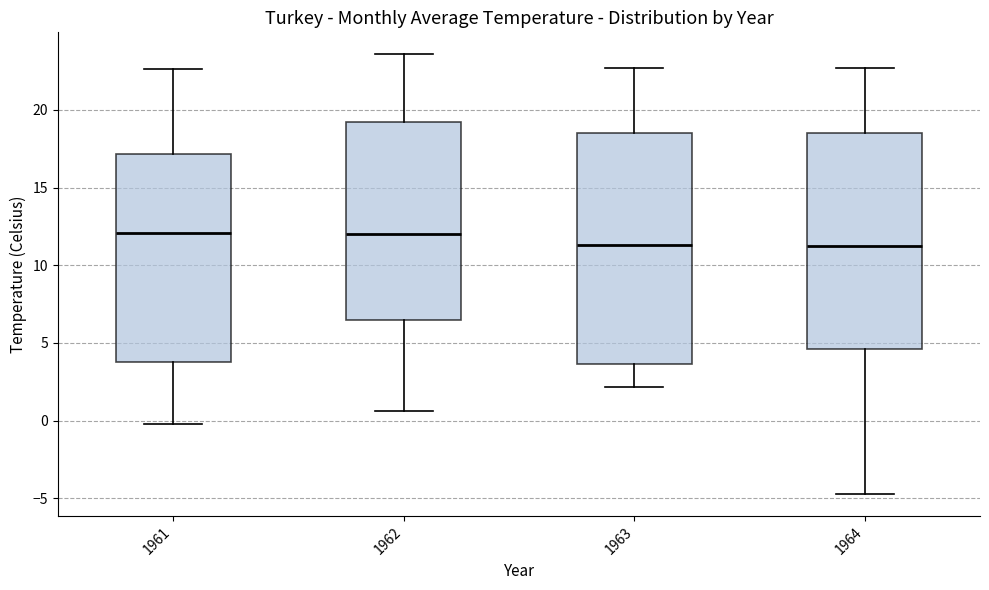

Reading left to right, transcribe this box plot: for each box, give where its median line is, the range the box spans, and where its two whiskers end, as read against the y-axis. The values are not printed on the chart, so give them approximately, as read against the axis.

1961: median 12.0, box 4.0 to 17.0, whiskers 0.0 to 22.5
1962: median 12.0, box 6.5 to 19.0, whiskers 0.5 to 23.5
1963: median 11.5, box 3.5 to 18.5, whiskers 2.0 to 22.5
1964: median 11.0, box 4.5 to 18.5, whiskers -4.5 to 22.5